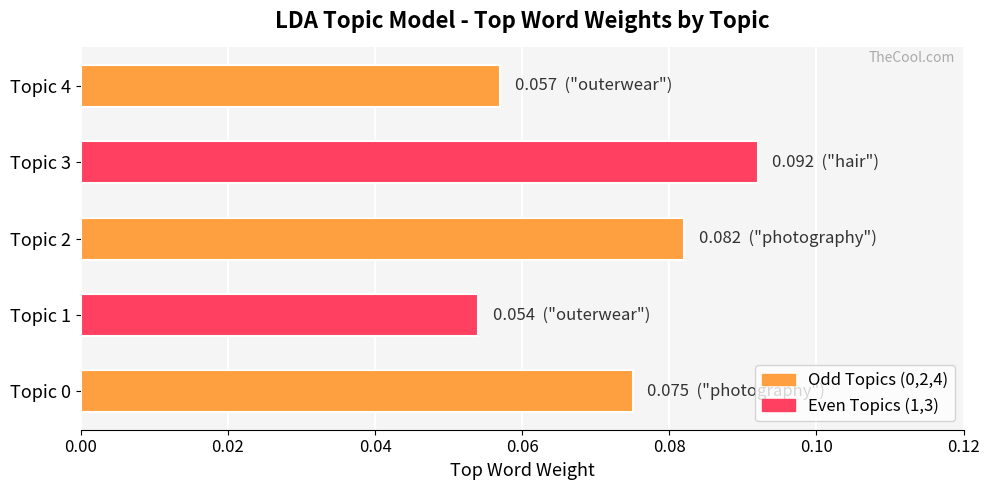

List the labels in order of value, largest first.

Topic 3, Topic 2, Topic 0, Topic 4, Topic 1